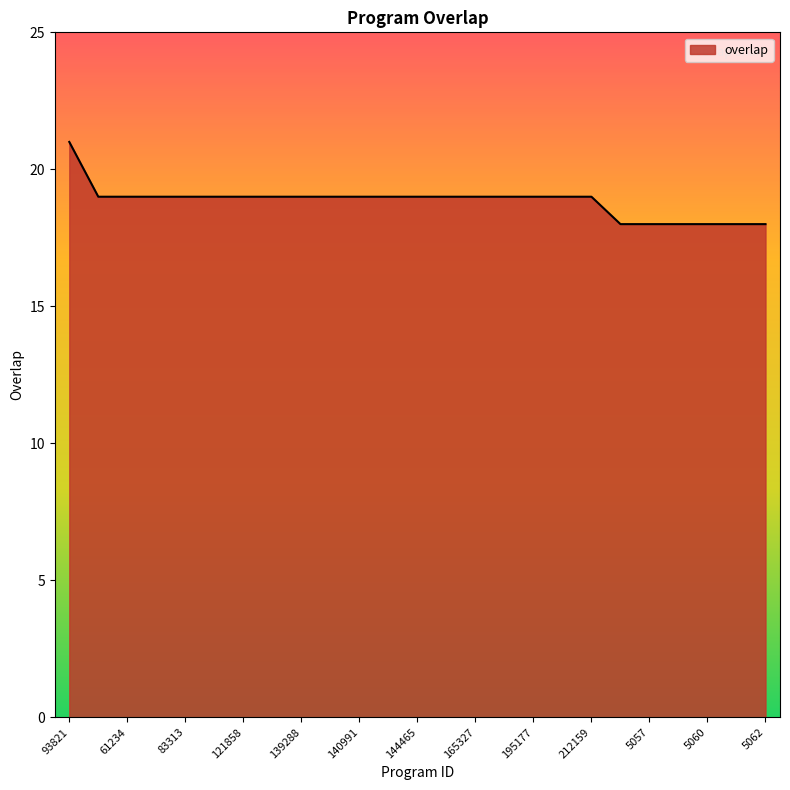

What is the difference between the maximum and minimum values?

3